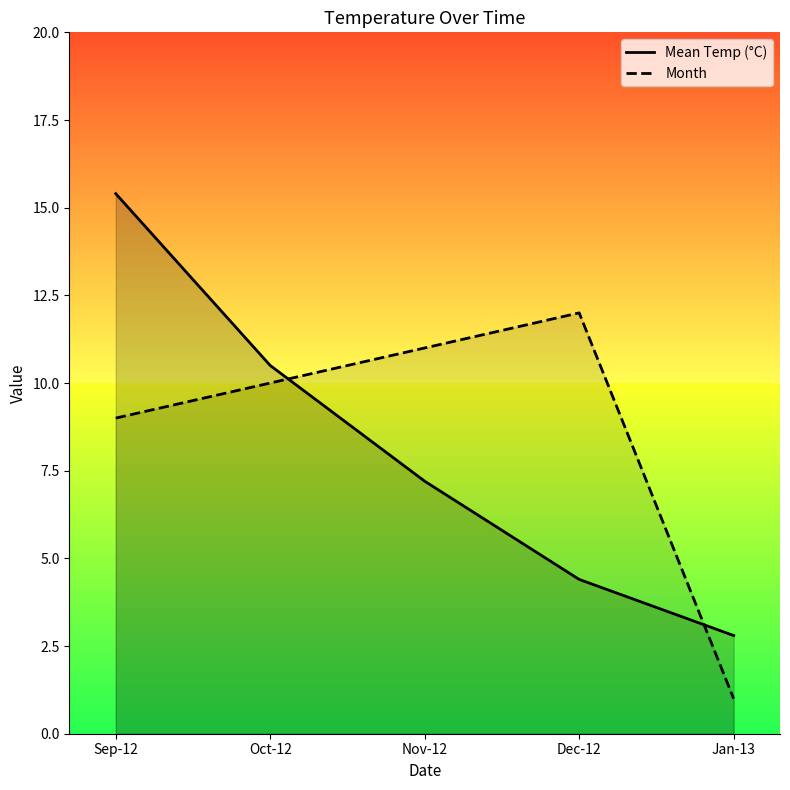

Rank the series by their average value, from highest to lowest.

Month, Mean Temp (°C)